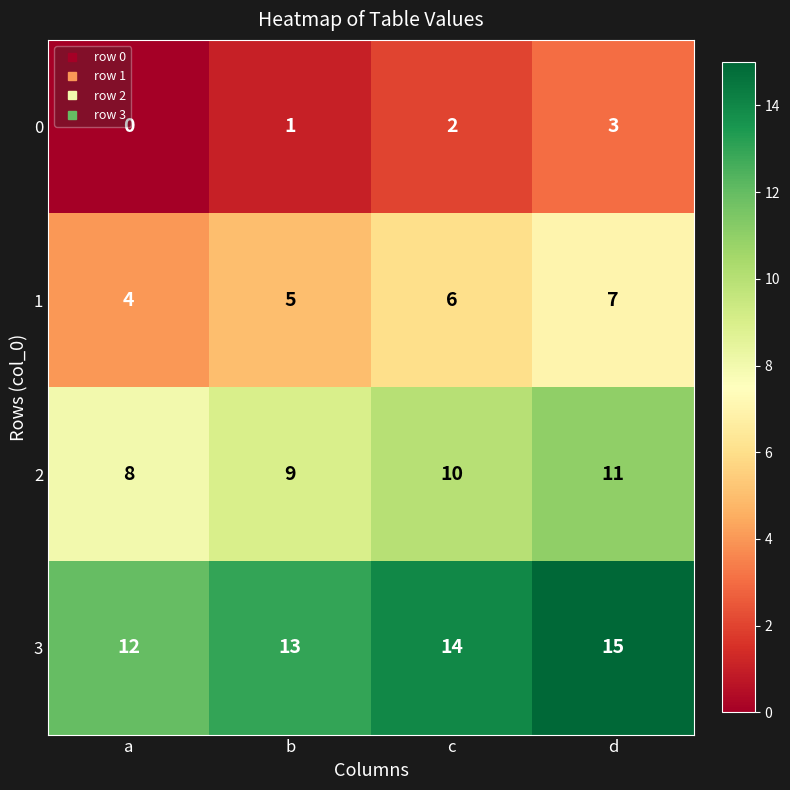

The 0 series shows 2 at a. True or false?

False